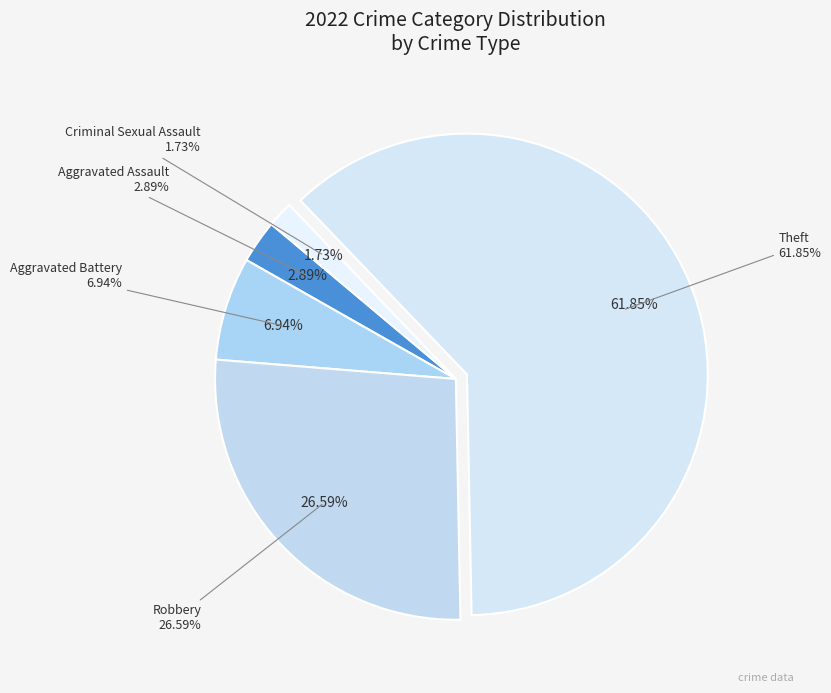

Is it true that Aggravated Battery is 7% of the pie?

True